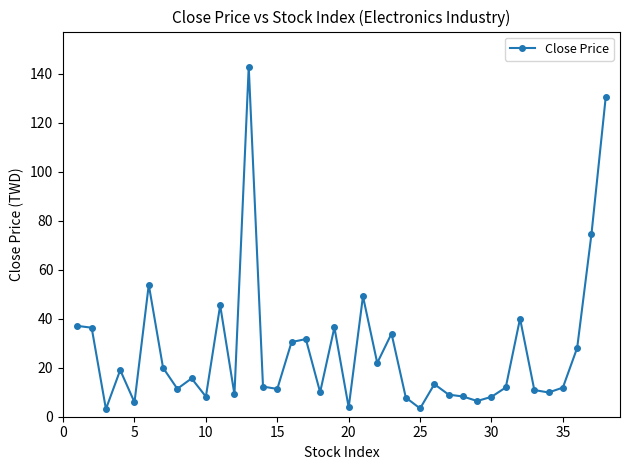

What is the sum of all values?

1023.7